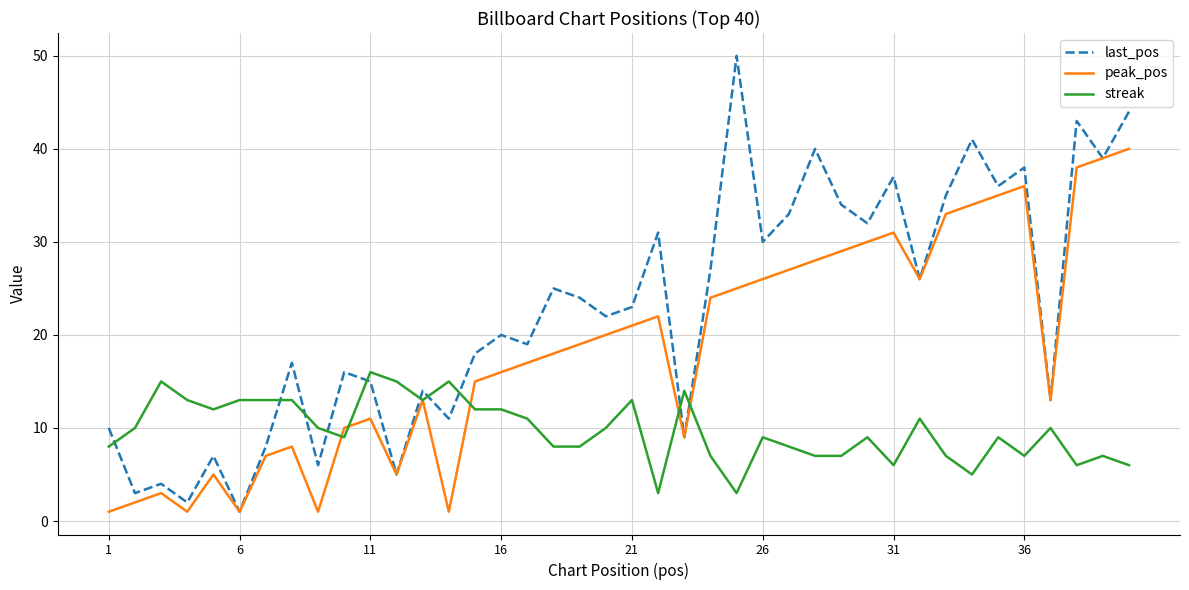

List the series in order of their peak value, highest first.

last_pos, peak_pos, streak